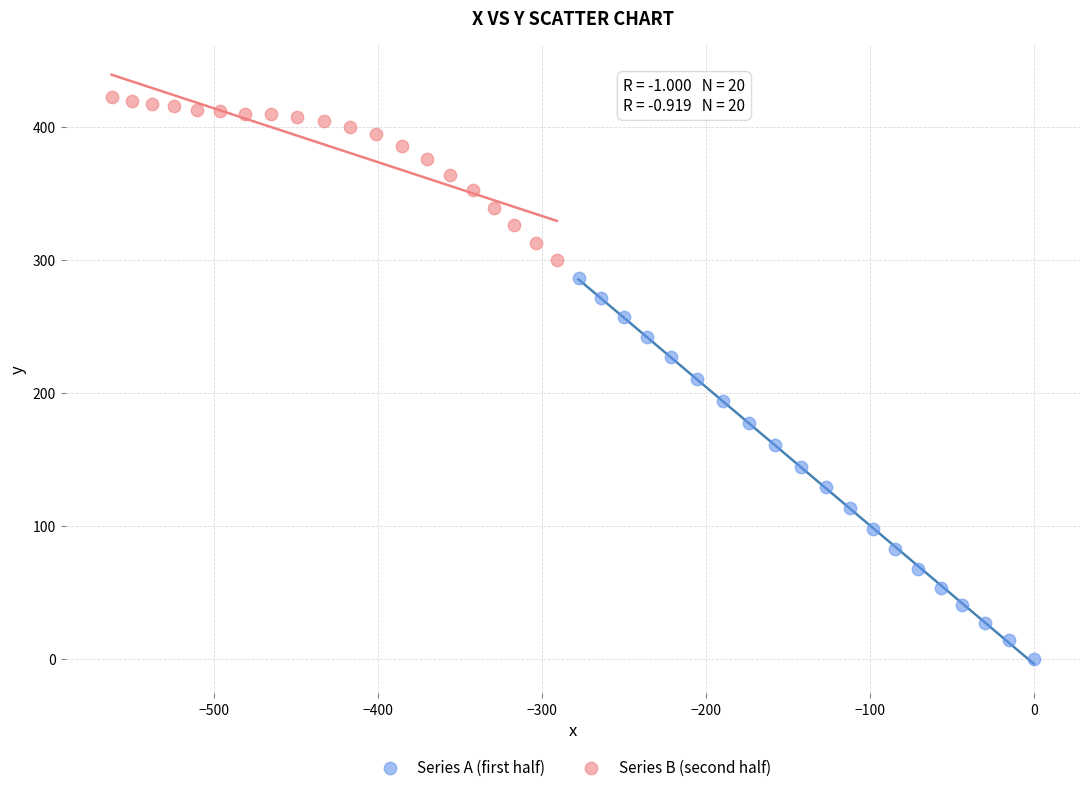

Which series has the largest Y range (max minus min)?

Series A (first half)